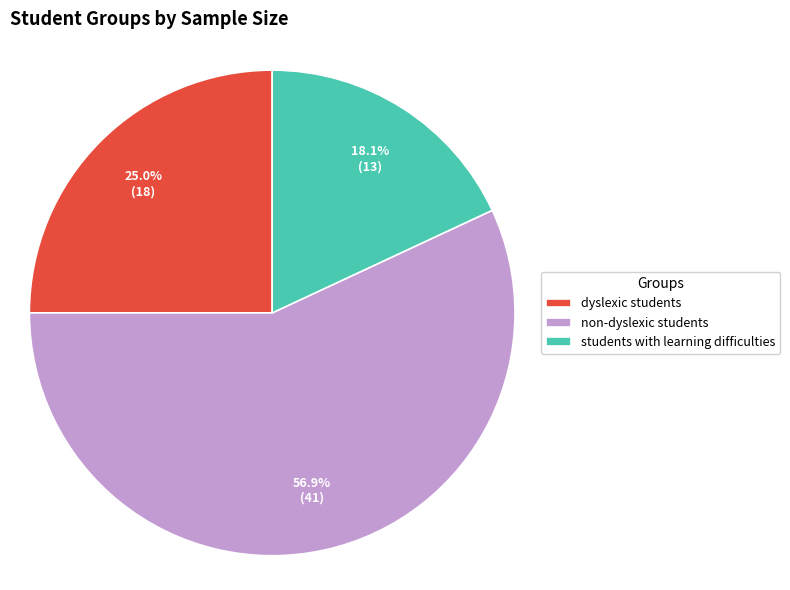

Is it true that students with learning difficulties is 33% of the pie?

False